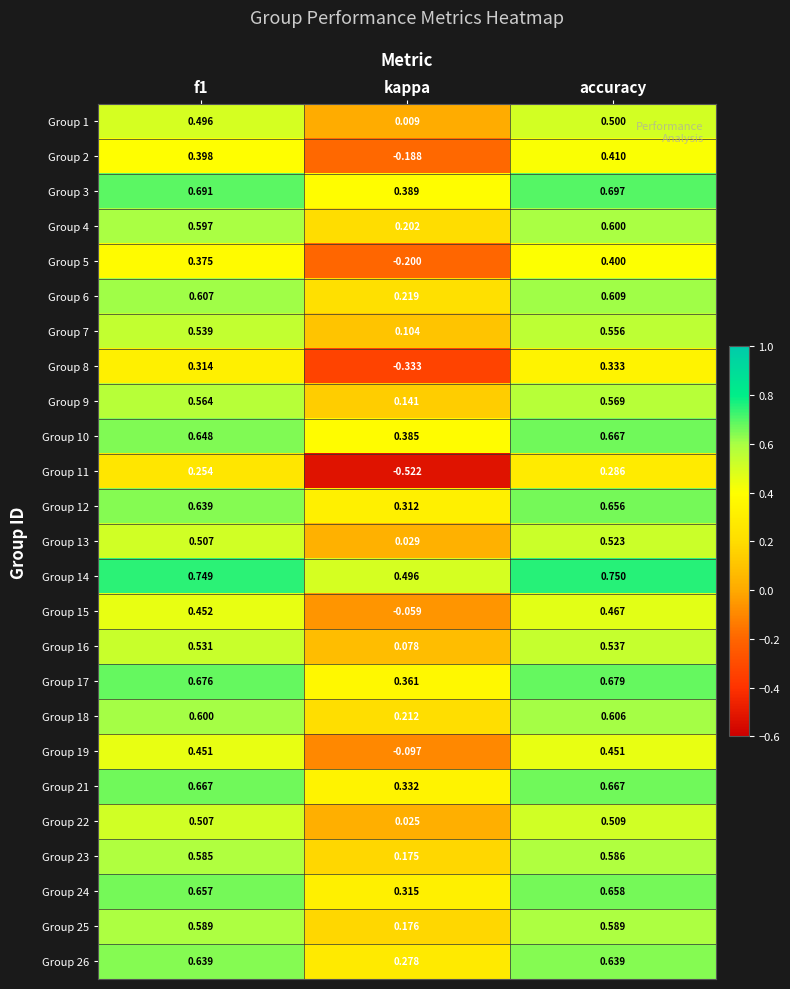

At which label is Group 2 closest to 0?

kappa